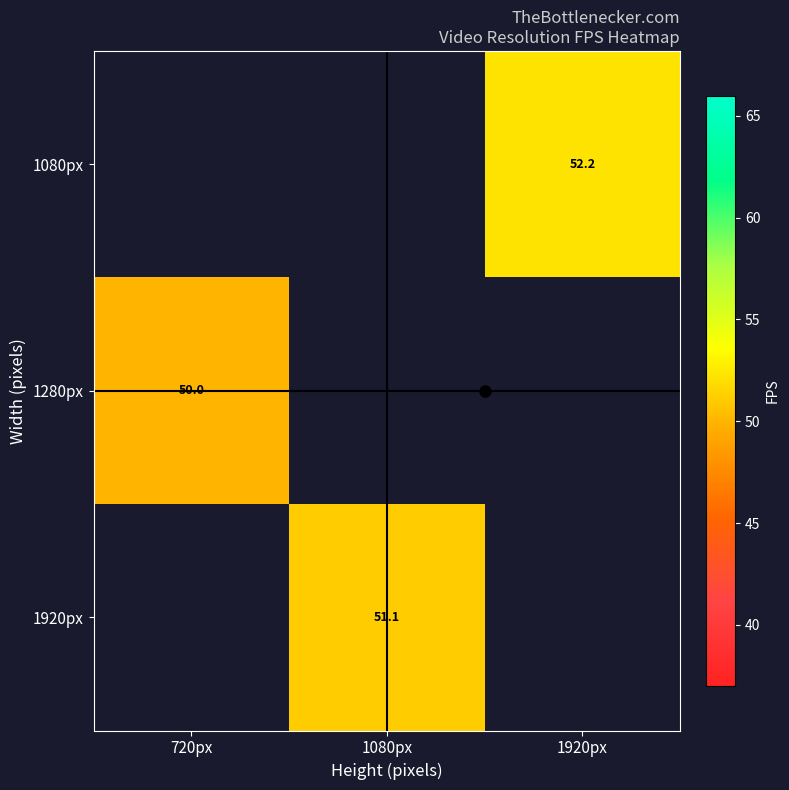

How many values in 1080px are above zero?

1